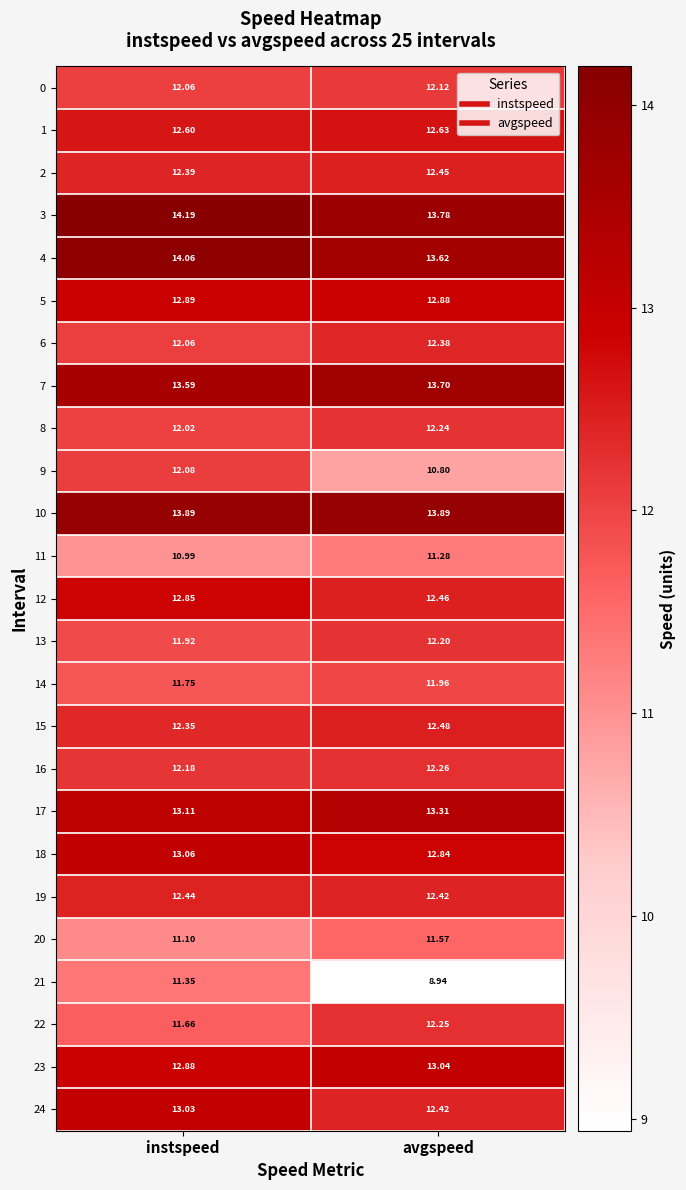

How many data points does each series have?

2